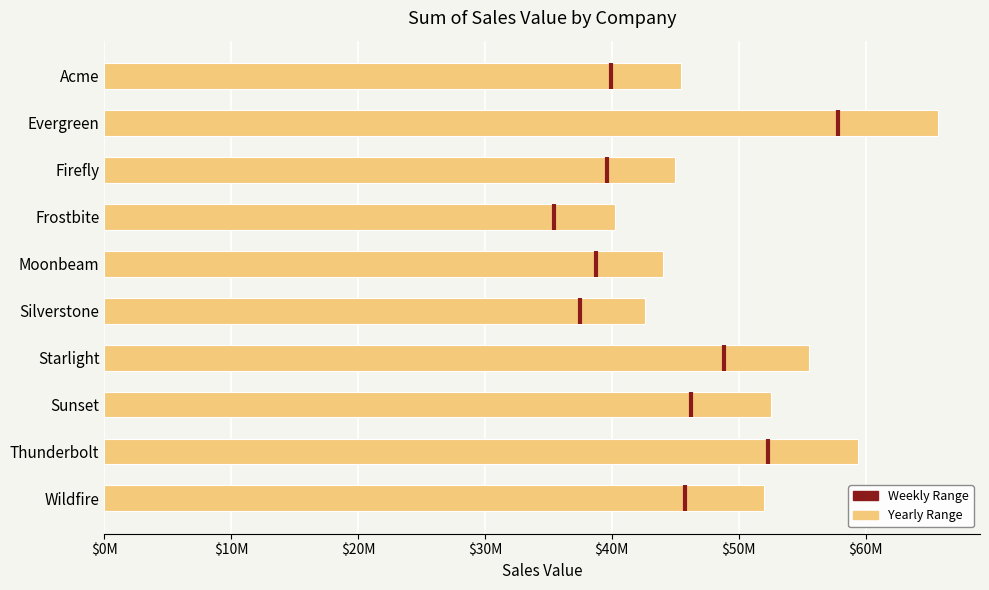

Are the bars horizontal?

Yes